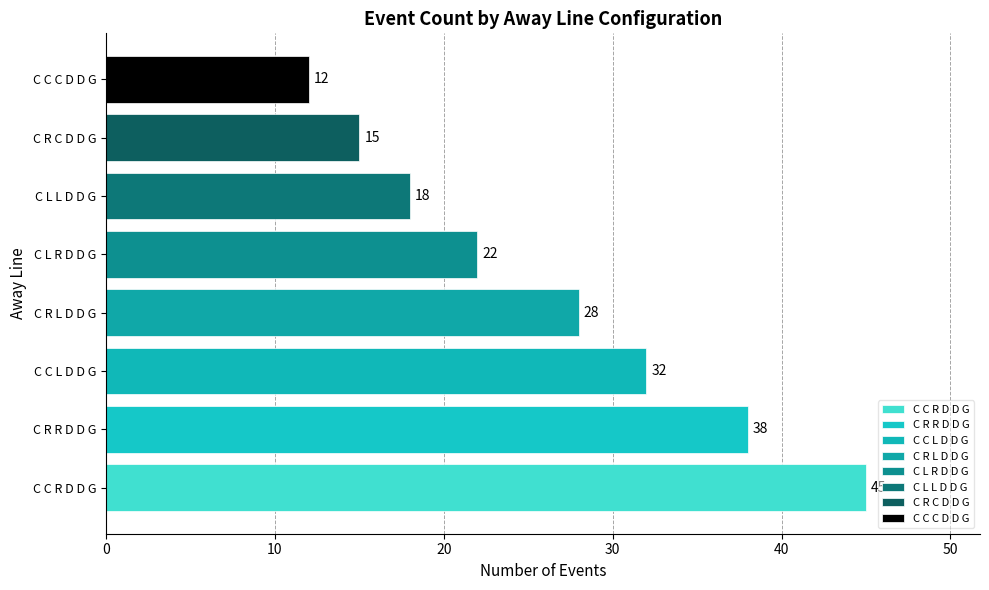

Are the bars horizontal?

Yes